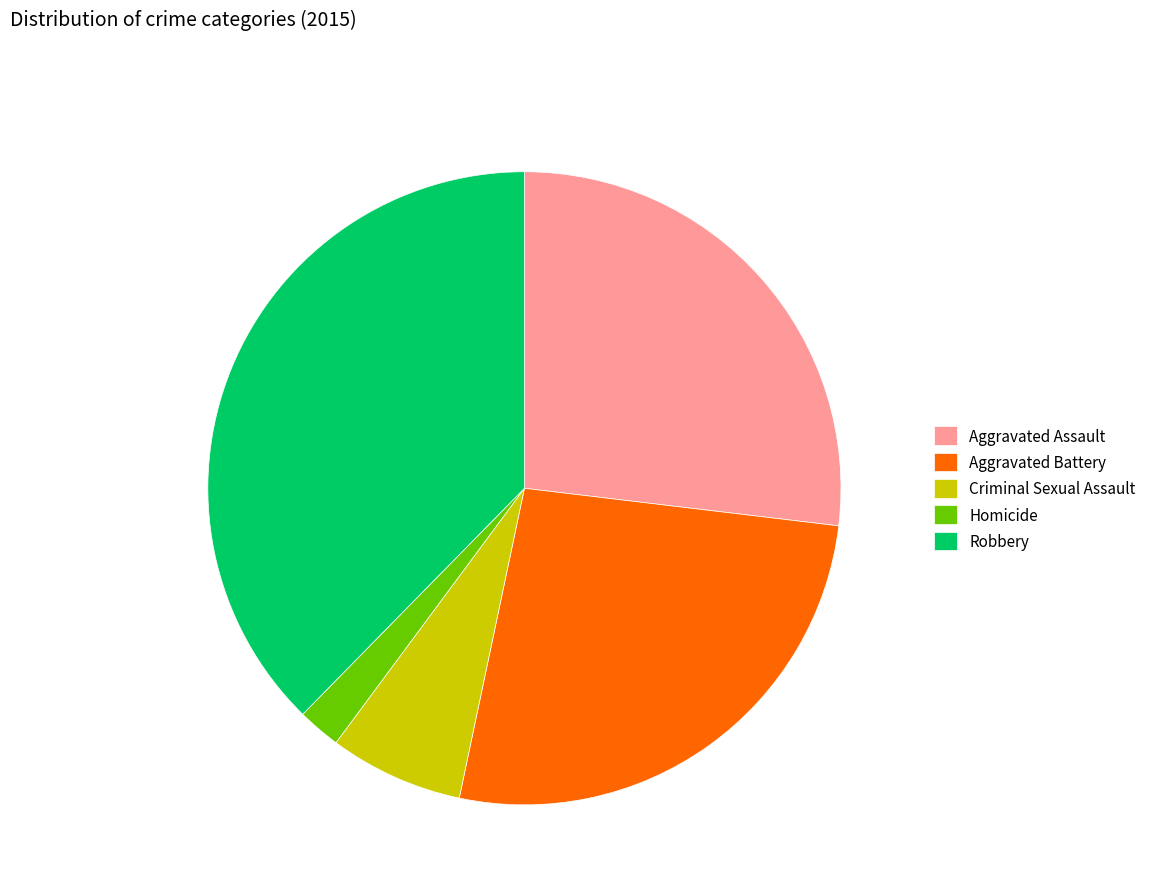

Is there any slice that represents more than half of the pie?

No